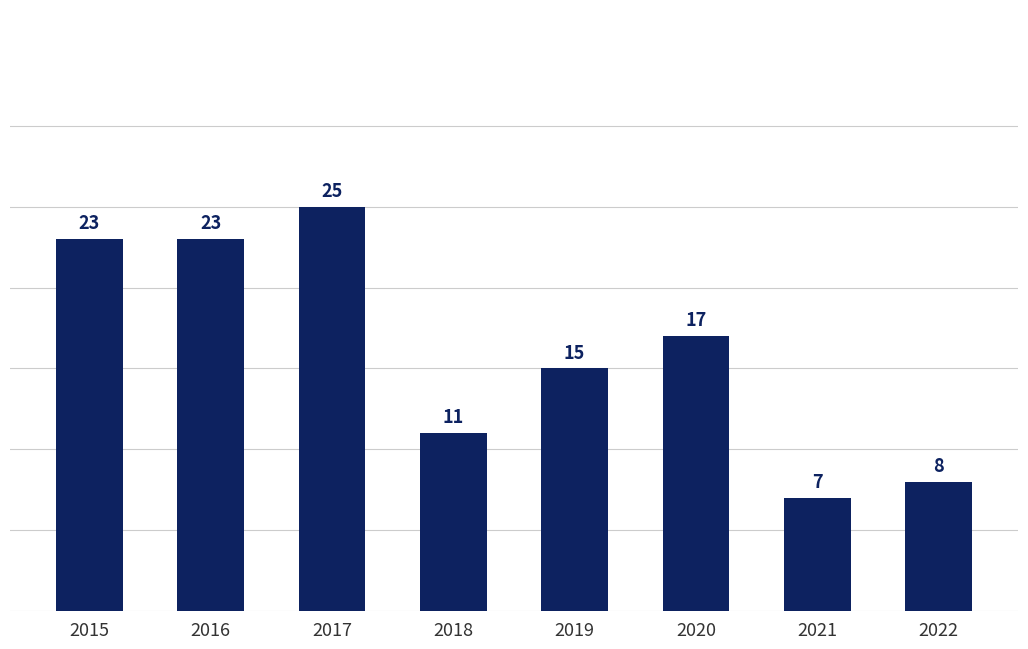

What is the sum of the values at 2018 and 2021?

18